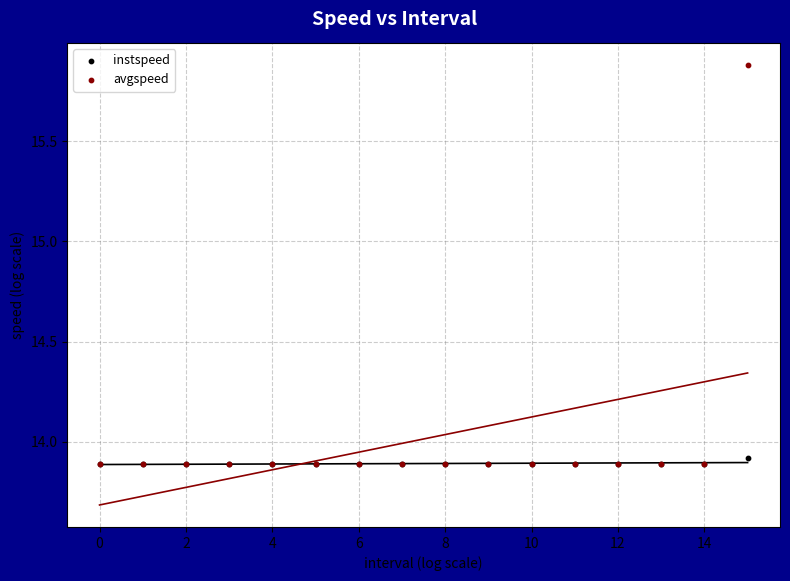

Across all series, what Y value is closest to 14?

13.9